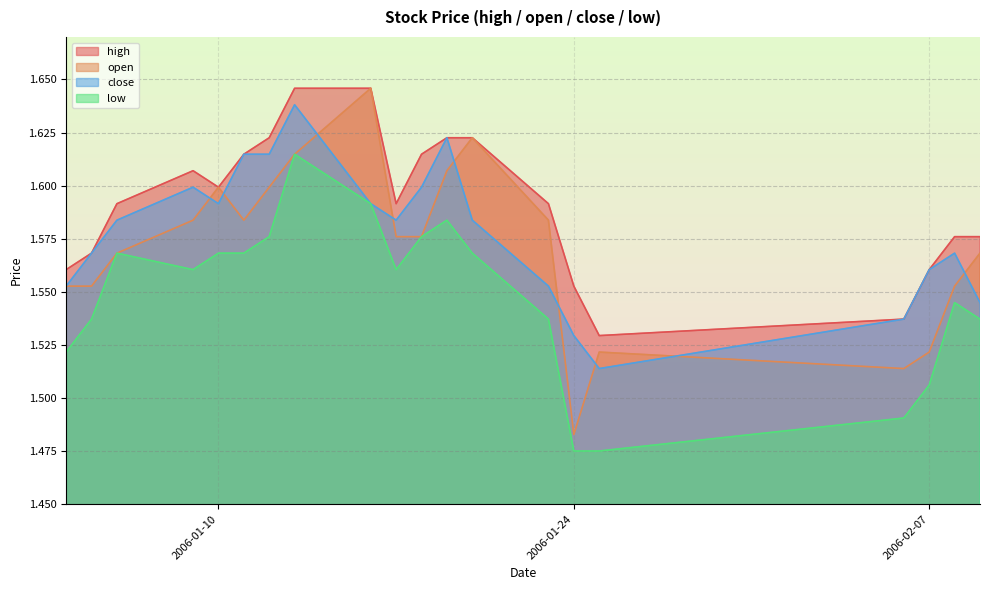

Reading left to right, what are all the values shown in this chart?

high: 2006-01-04=1.6	2006-01-05=1.6	2006-01-06=1.6	2006-01-09=1.6	2006-01-10=1.6	2006-01-11=1.6	2006-01-12=1.6	2006-01-13=1.6	2006-01-16=1.6	2006-01-17=1.6	2006-01-18=1.6	2006-01-19=1.6	2006-01-20=1.6	2006-01-23=1.6	2006-01-24=1.6	2006-01-25=1.5	2006-02-06=1.5	2006-02-07=1.6	2006-02-08=1.6	2006-02-09=1.6
open: 2006-01-04=1.6	2006-01-05=1.6	2006-01-06=1.6	2006-01-09=1.6	2006-01-10=1.6	2006-01-11=1.6	2006-01-12=1.6	2006-01-13=1.6	2006-01-16=1.6	2006-01-17=1.6	2006-01-18=1.6	2006-01-19=1.6	2006-01-20=1.6	2006-01-23=1.6	2006-01-24=1.5	2006-01-25=1.5	2006-02-06=1.5	2006-02-07=1.5	2006-02-08=1.6	2006-02-09=1.6
close: 2006-01-04=1.6	2006-01-05=1.6	2006-01-06=1.6	2006-01-09=1.6	2006-01-10=1.6	2006-01-11=1.6	2006-01-12=1.6	2006-01-13=1.6	2006-01-16=1.6	2006-01-17=1.6	2006-01-18=1.6	2006-01-19=1.6	2006-01-20=1.6	2006-01-23=1.6	2006-01-24=1.5	2006-01-25=1.5	2006-02-06=1.5	2006-02-07=1.6	2006-02-08=1.6	2006-02-09=1.5
low: 2006-01-04=1.5	2006-01-05=1.5	2006-01-06=1.6	2006-01-09=1.6	2006-01-10=1.6	2006-01-11=1.6	2006-01-12=1.6	2006-01-13=1.6	2006-01-16=1.6	2006-01-17=1.6	2006-01-18=1.6	2006-01-19=1.6	2006-01-20=1.6	2006-01-23=1.5	2006-01-24=1.5	2006-01-25=1.5	2006-02-06=1.5	2006-02-07=1.5	2006-02-08=1.5	2006-02-09=1.5